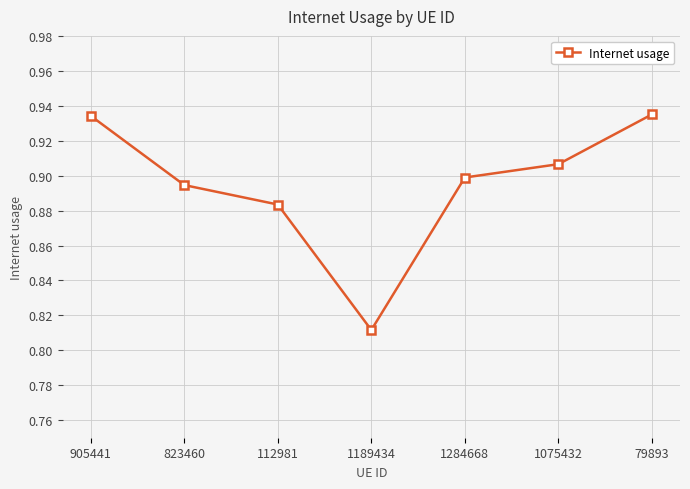

True or false: the data shows 0.9 at 112981.

True